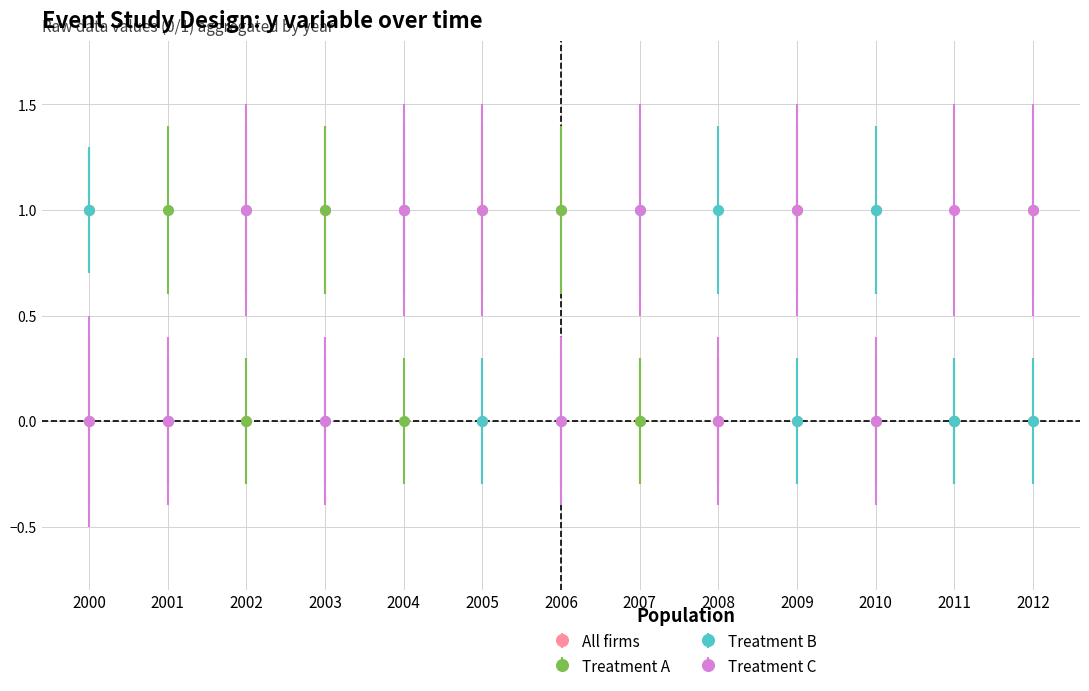

At which category does Treatment A reach its first local valley?

2002